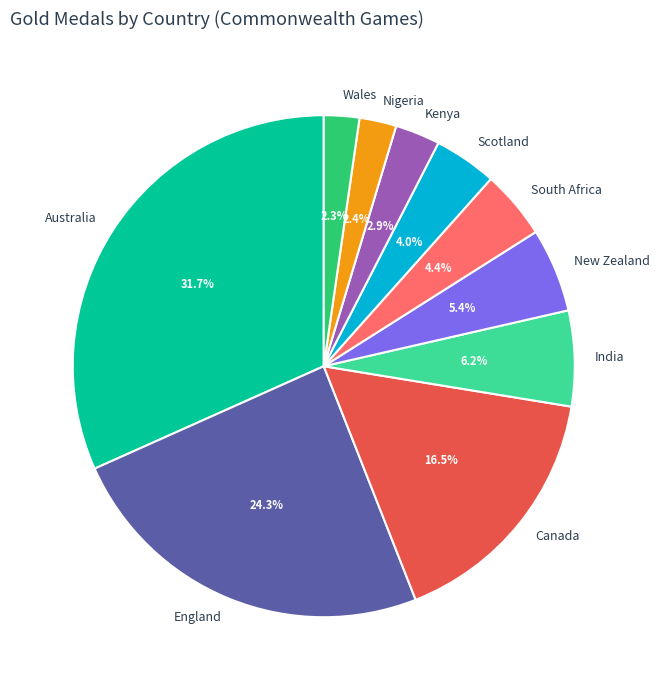

What is the largest slice in the pie chart?

Australia